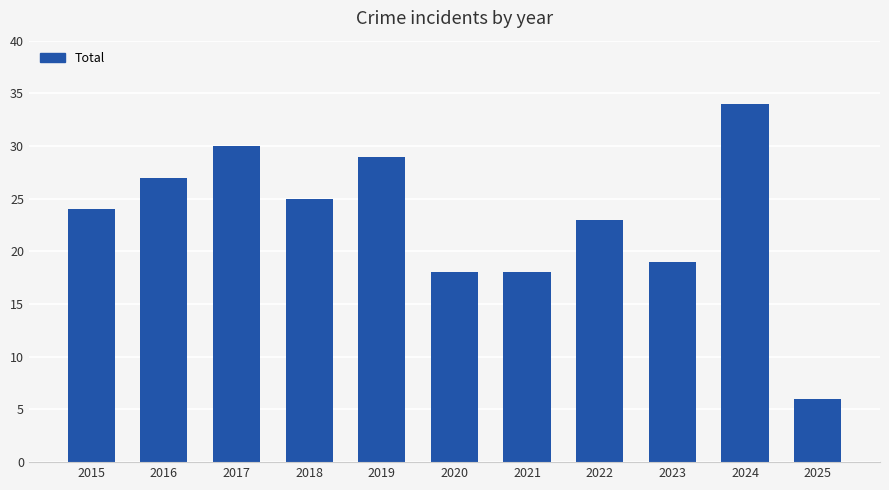

The chart shows a value of 31 at 2020. True or false?

False